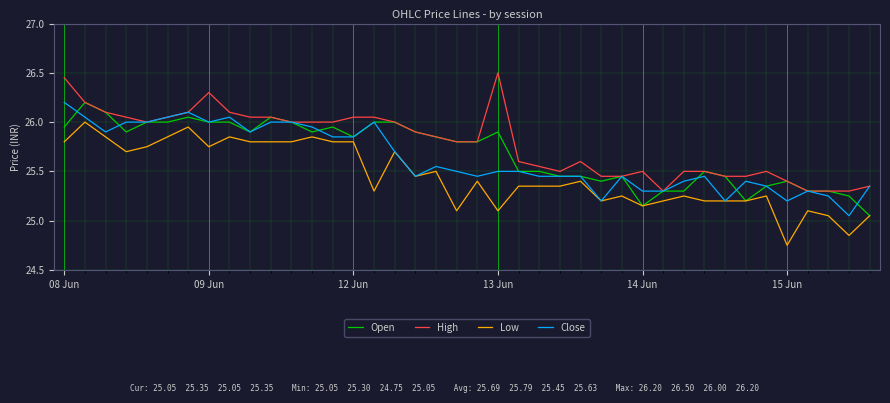

True or false: High and Low cross at least once.

False